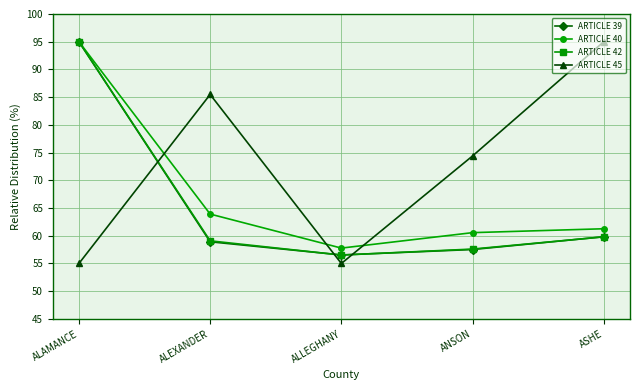

Read the ARTICLE 40 value at ALEXANDER.

63.9